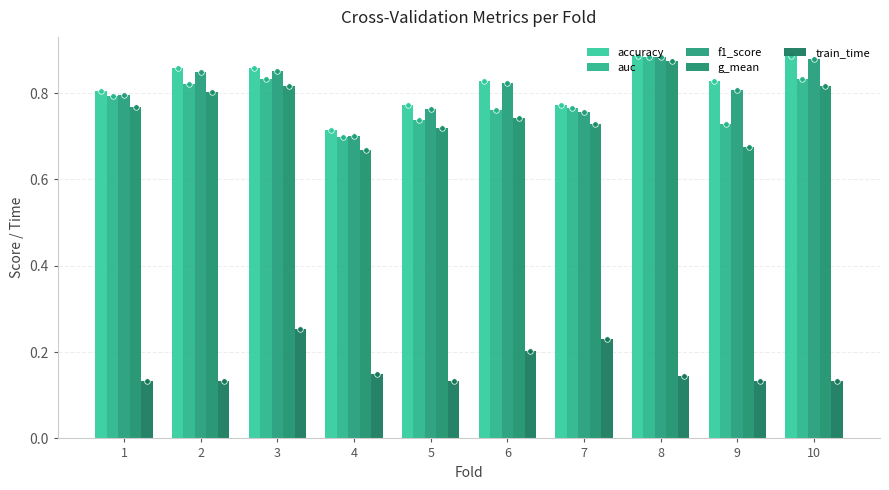

What is the maximum value shown in the chart?

0.9